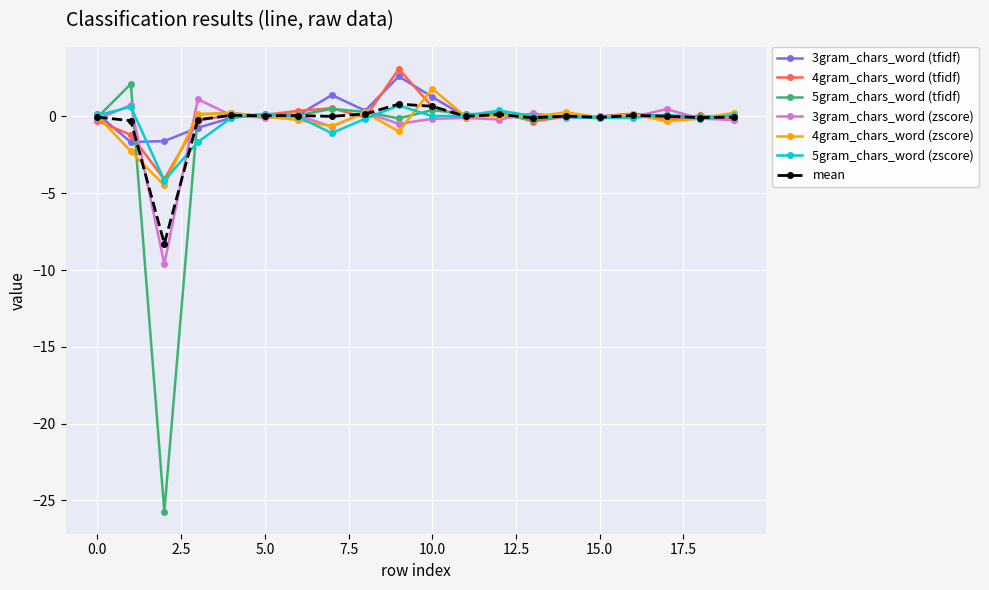

What is the sum of all 3gram_chars_word (zscore) values?

-9.1